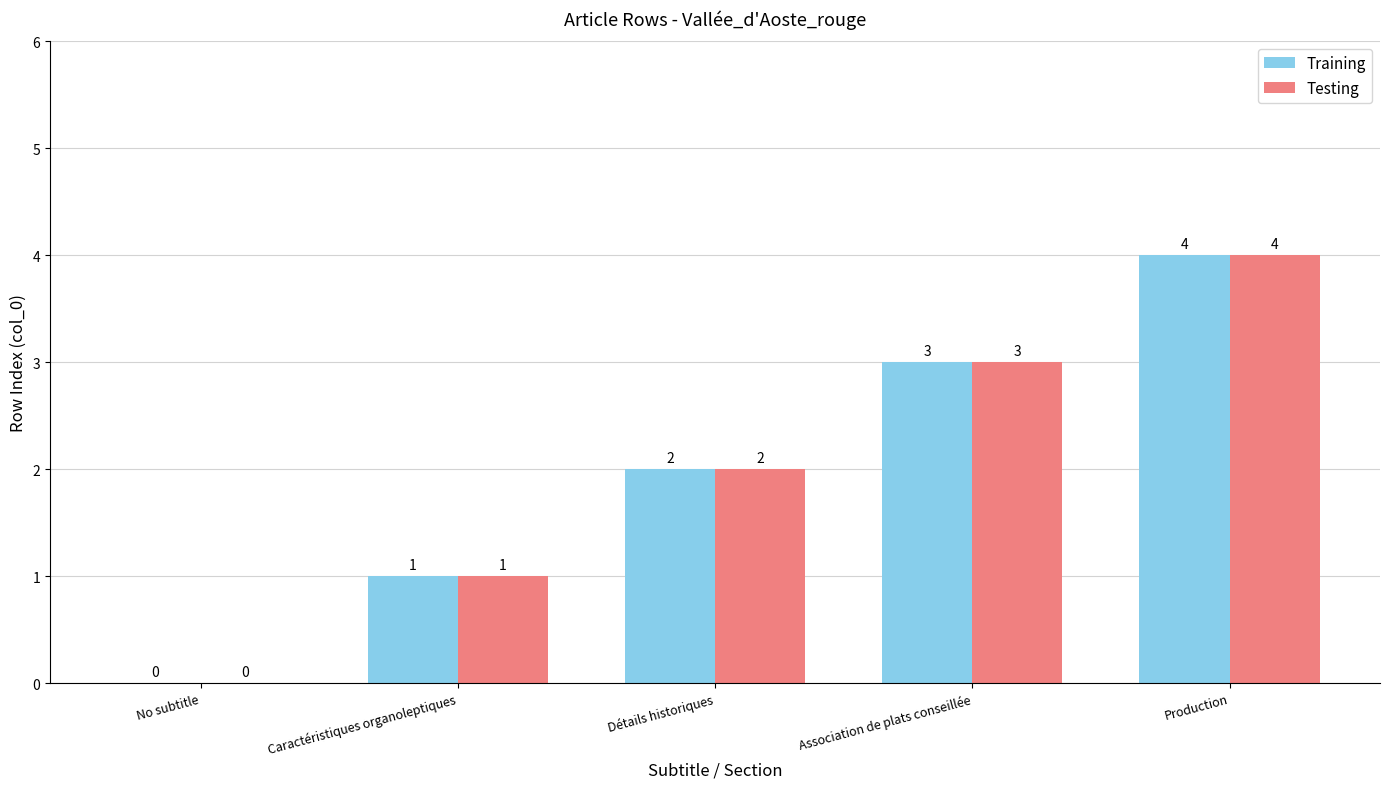

Which category has the highest value in the Testing series?

Production